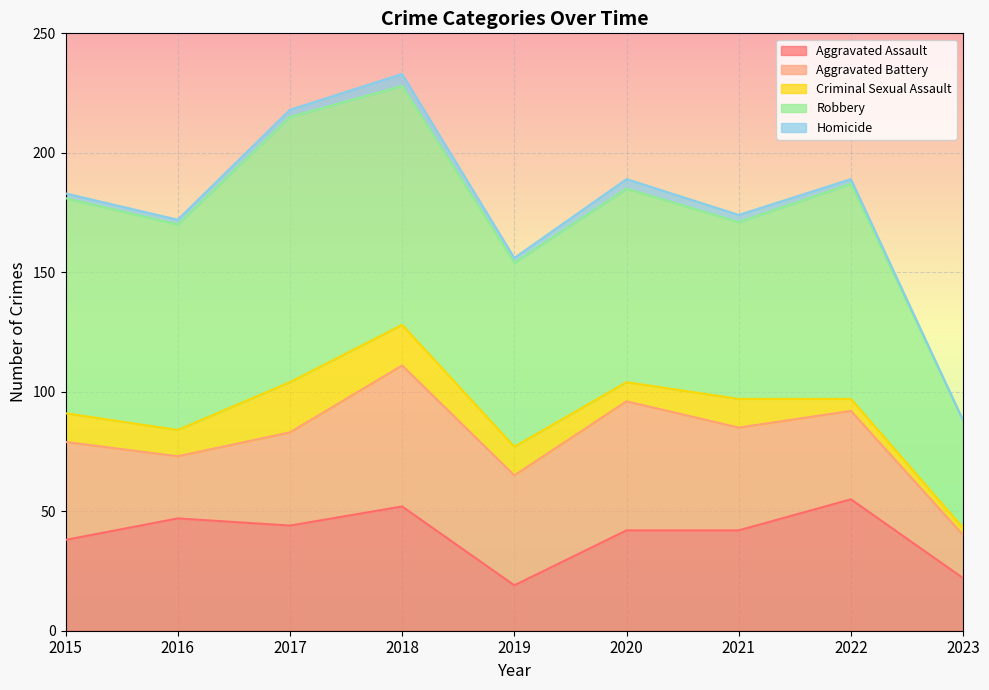

Reading left to right, list all the values displayed in this chart.

Aggravated Assault: 2015=38	2016=47	2017=44	2018=52	2019=19	2020=42	2021=42	2022=55	2023=22
Aggravated Battery: 2015=41	2016=26	2017=39	2018=59	2019=46	2020=54	2021=43	2022=37	2023=18
Criminal Sexual Assault: 2015=12	2016=11	2017=21	2018=17	2019=12	2020=8	2021=12	2022=5	2023=3
Robbery: 2015=90	2016=86	2017=111	2018=100	2019=77	2020=81	2021=74	2022=90	2023=45
Homicide: 2015=2	2016=2	2017=3	2018=5	2019=2	2020=4	2021=3	2022=2	2023=0